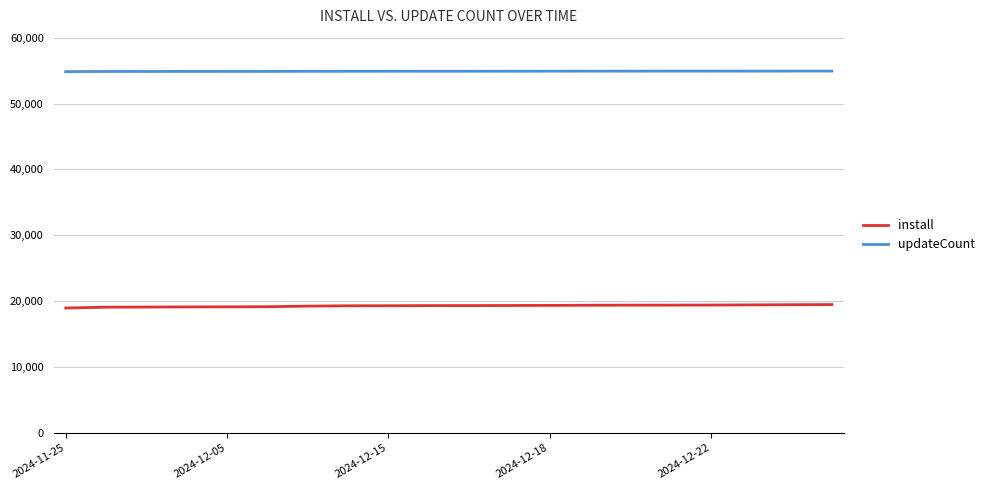

True or false: updateCount and install intersect in this chart.

False